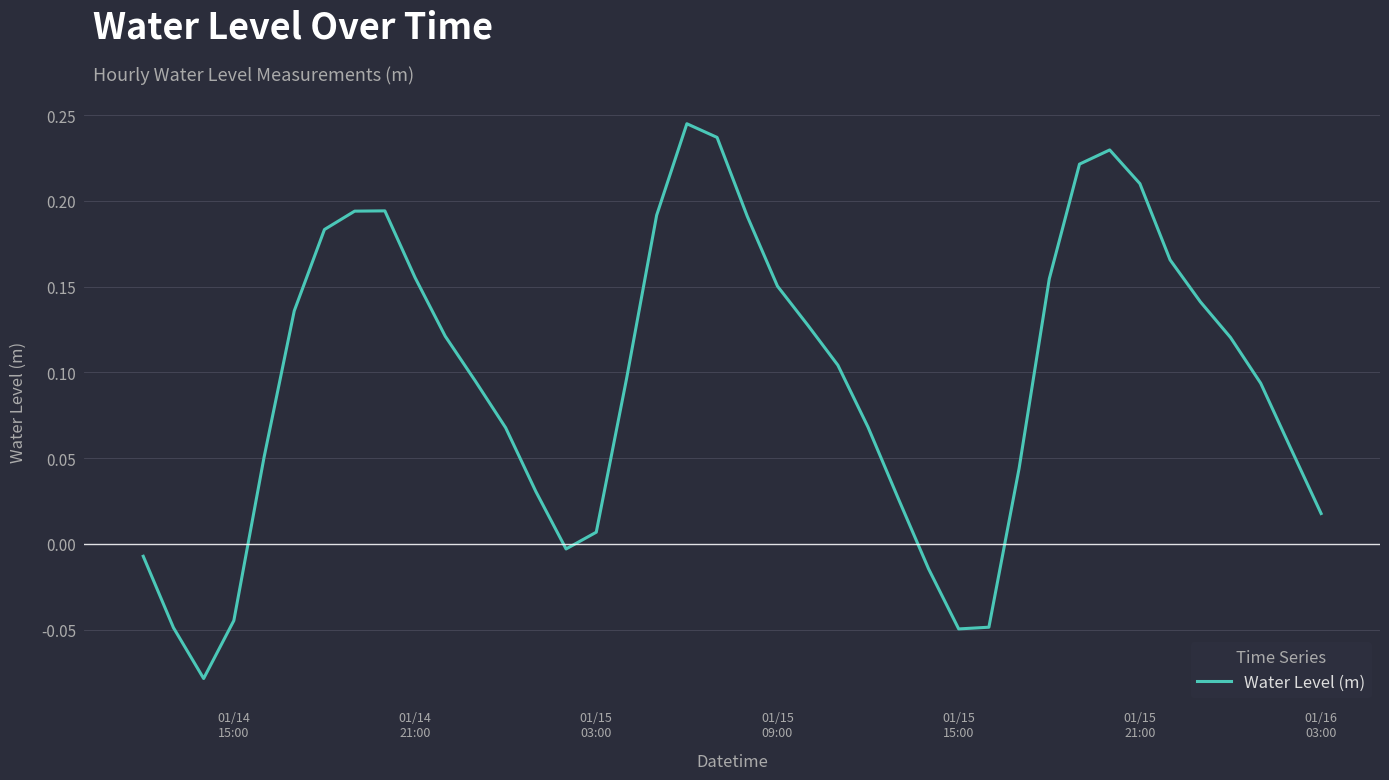

How many interior local valleys (lower than both neighbors) does the data have?

3